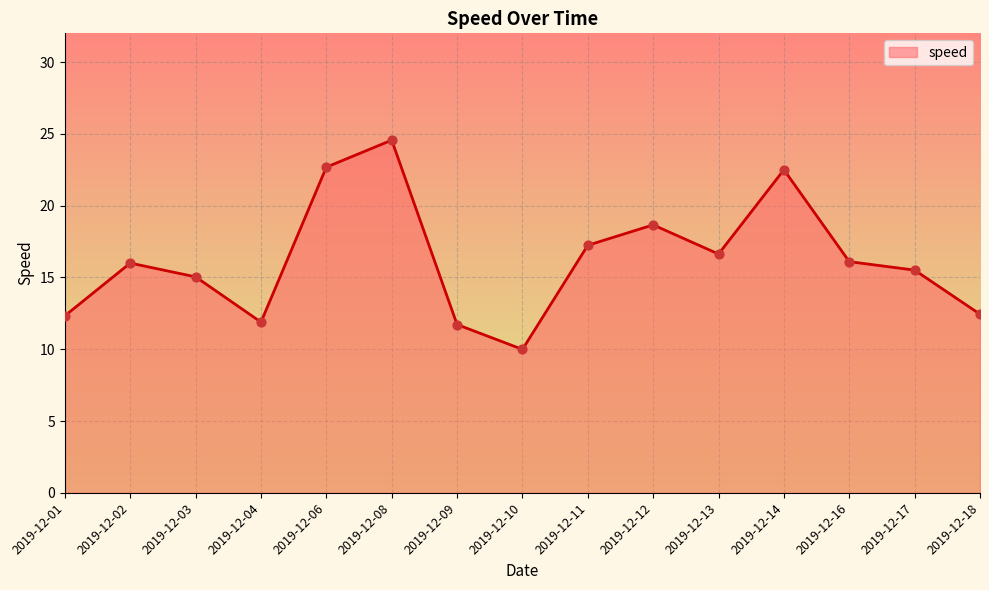

Which has a higher value, 2019-12-14 or 2019-12-01?

2019-12-14